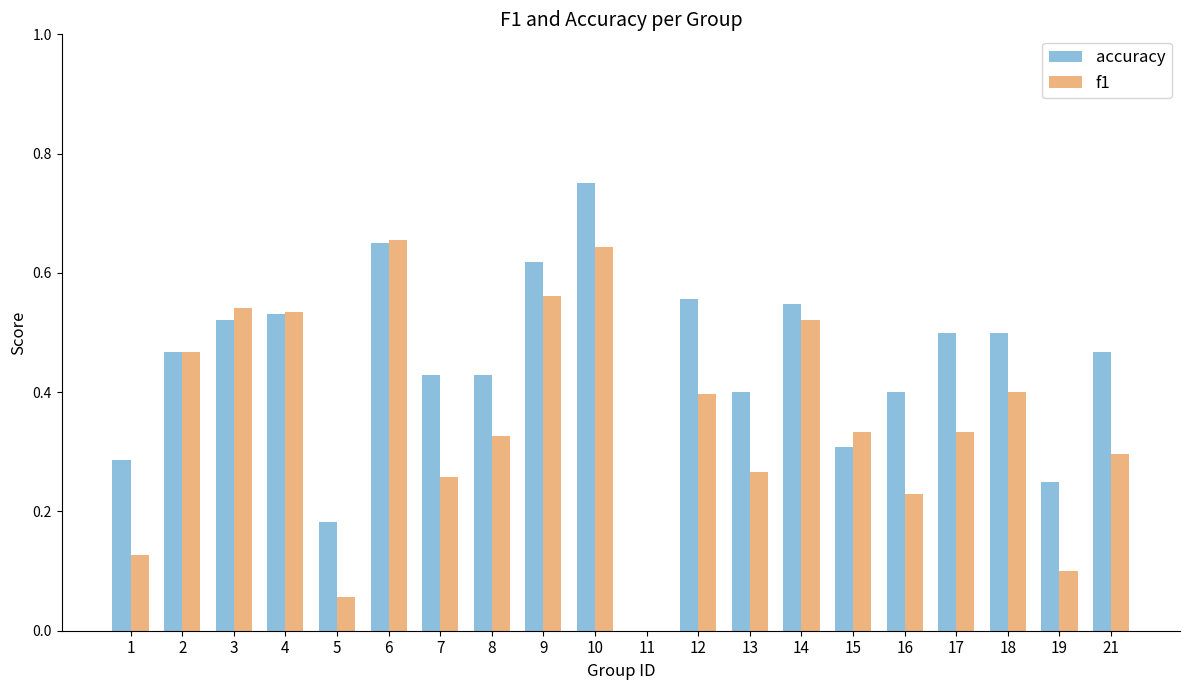

Is it true that f1 equals 0.4 at 18?

True